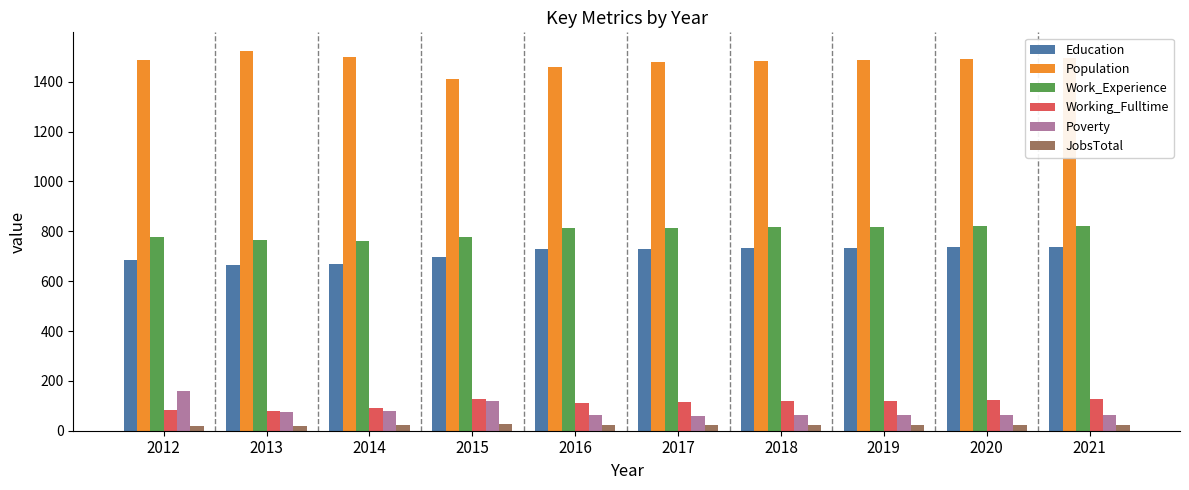

What is the sum of all Work_Experience values?

7992